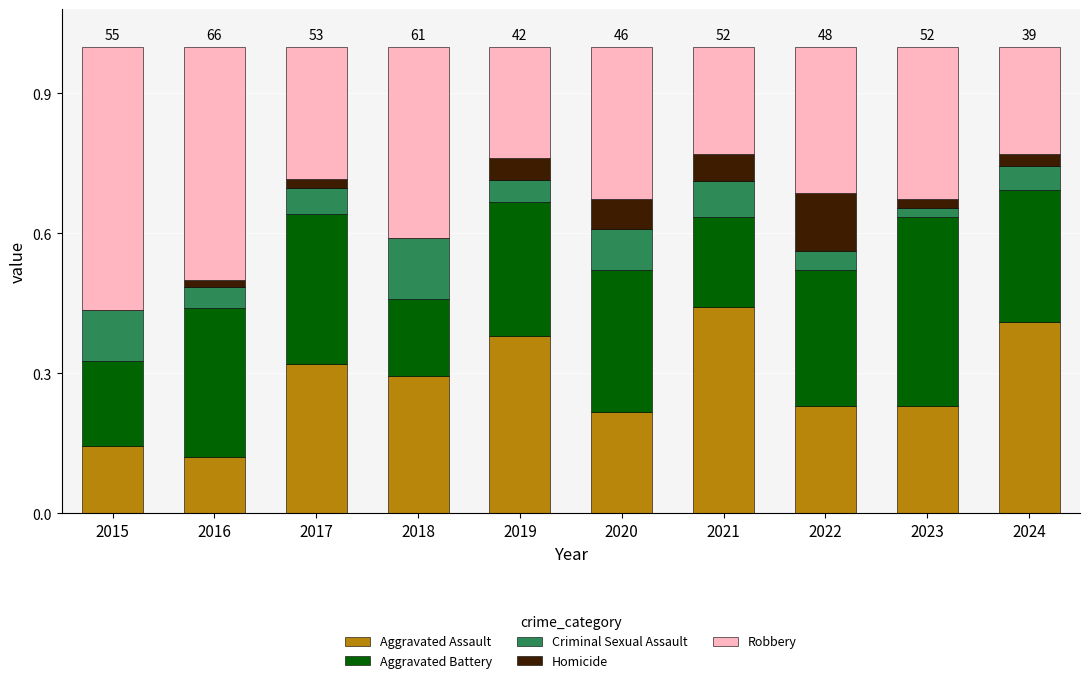

The value of Aggravated Assault at 2024 is 0.4. True or false?

True